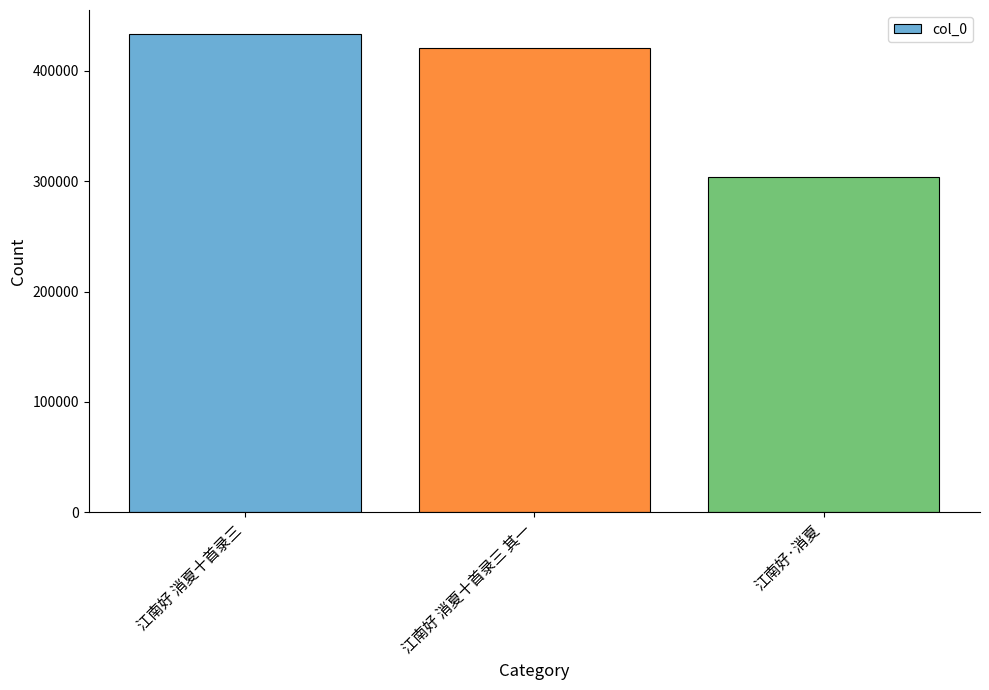

What value does the data have at 江南好 消夏十首录三 其一?

420995